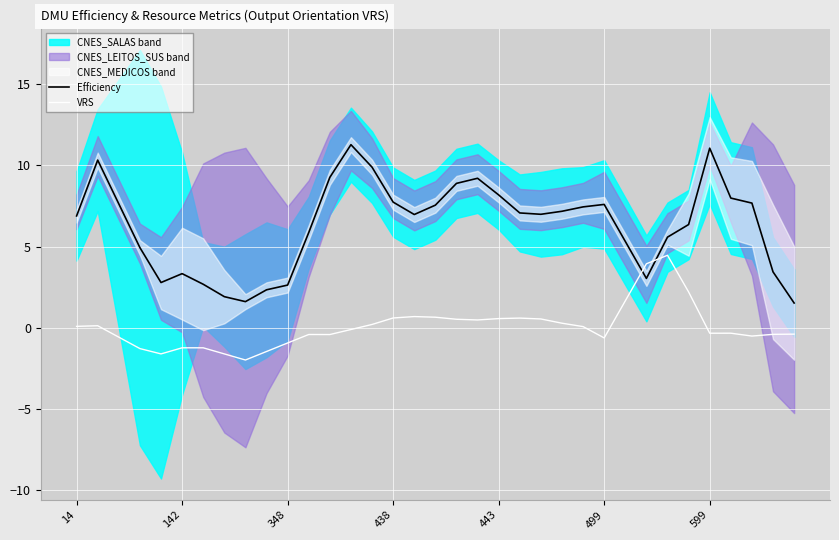

Where do VRS and Efficiency first cross each other?

26 and 27